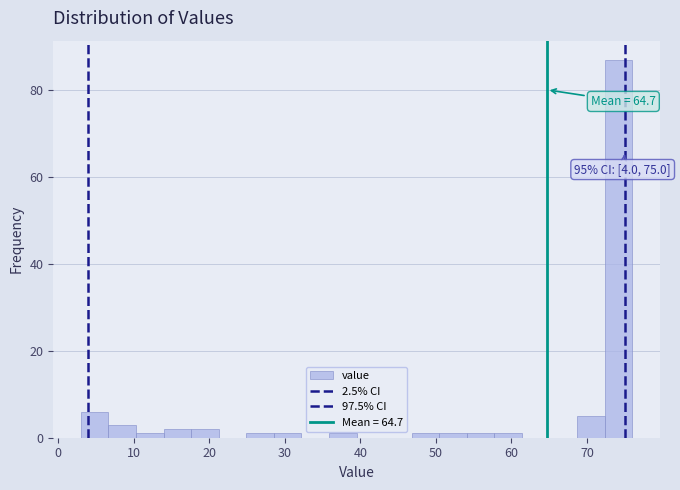

Around what value on the x-axis is the tallest bar? Give the approximate position of its centre, as read against the axis.

74